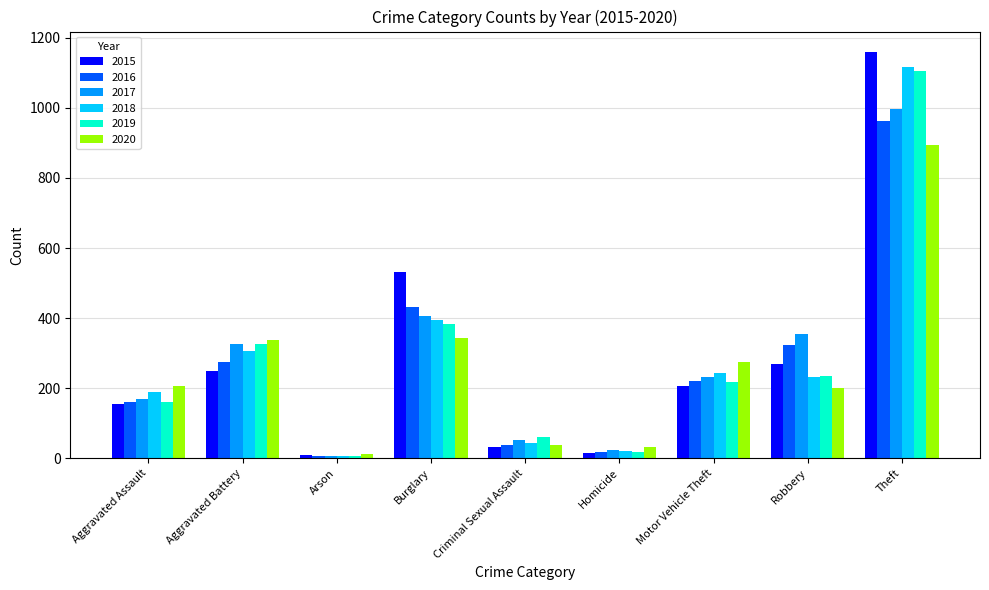

How many categories are shown in the chart?

9